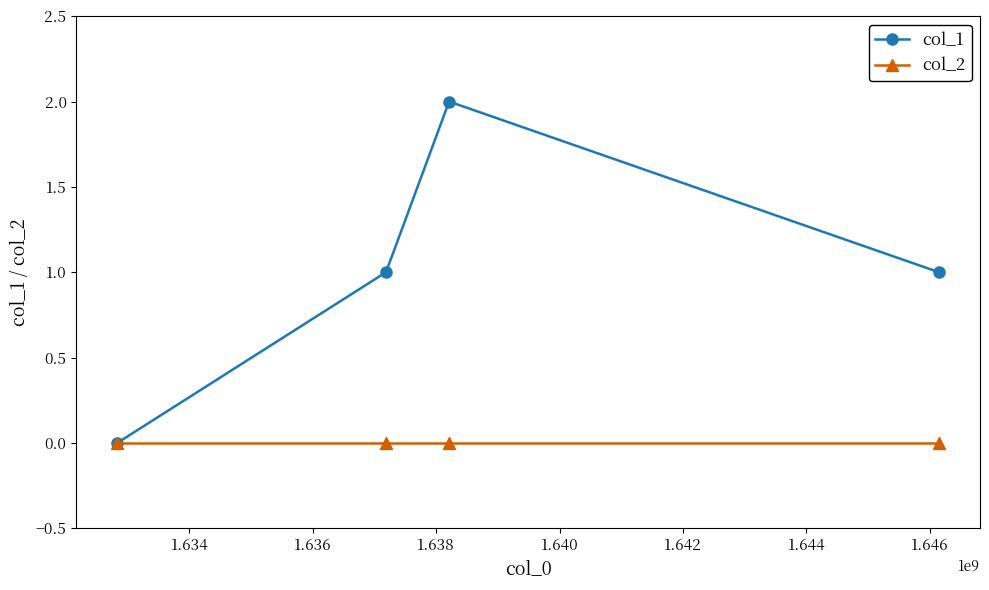

Reading right to left, extract all data points from this chart.

col_1: 1	2	1	0
col_2: 0	0	0	0